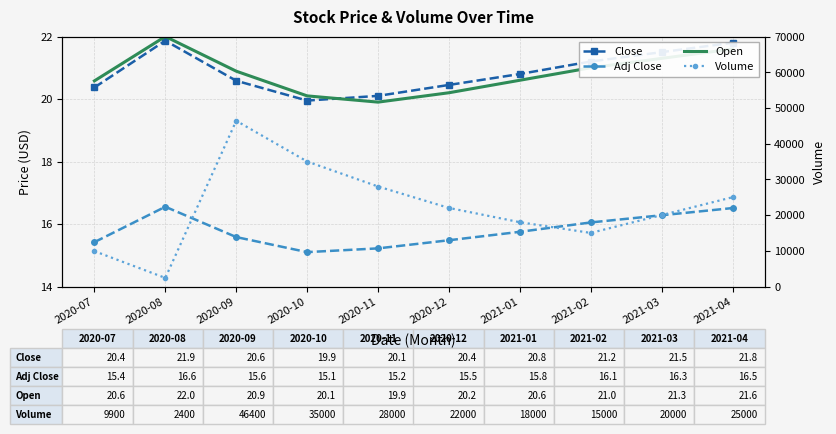

What is the difference between the Volume values at 2021-01 and 2020-07?

8100.0